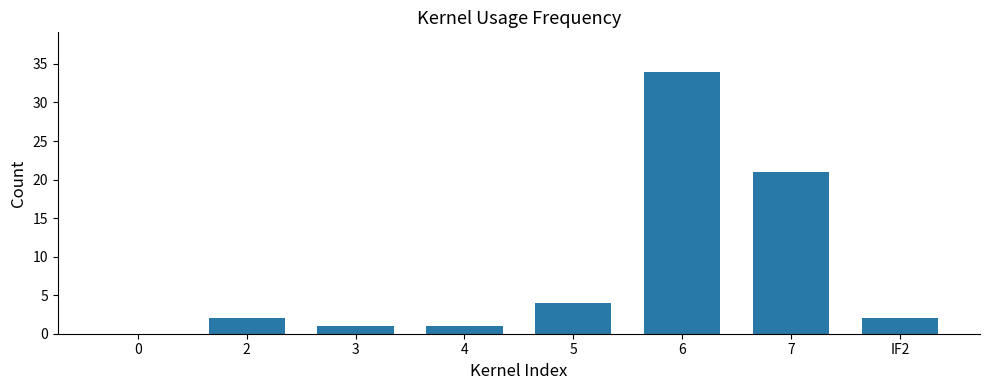

The chart shows a value of 2 at 2. True or false?

True